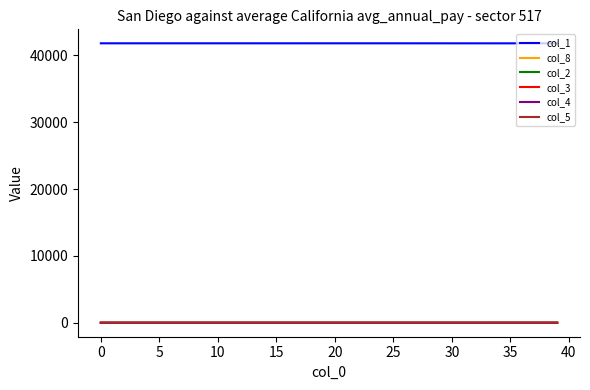

What is the lowest value of the col_1 series?

41817.2